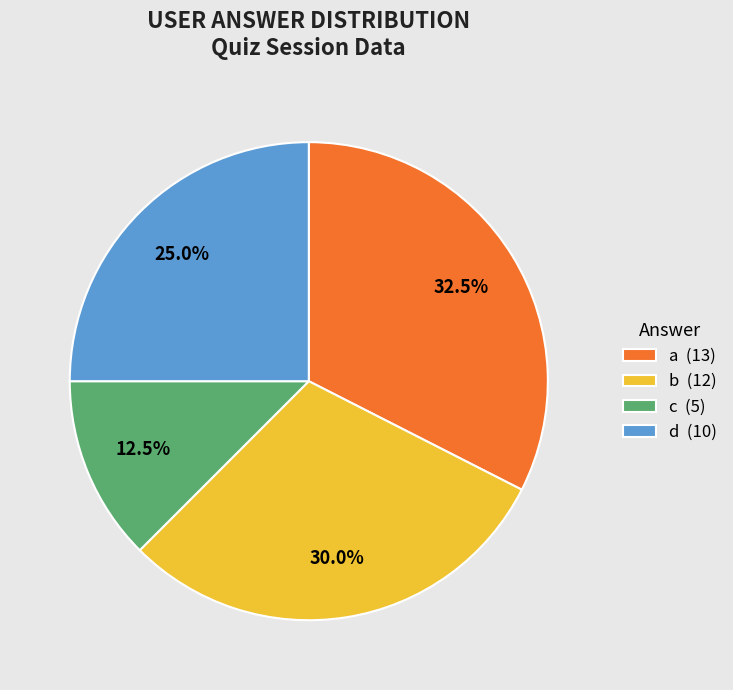

Is there any slice that represents more than half of the pie?

No